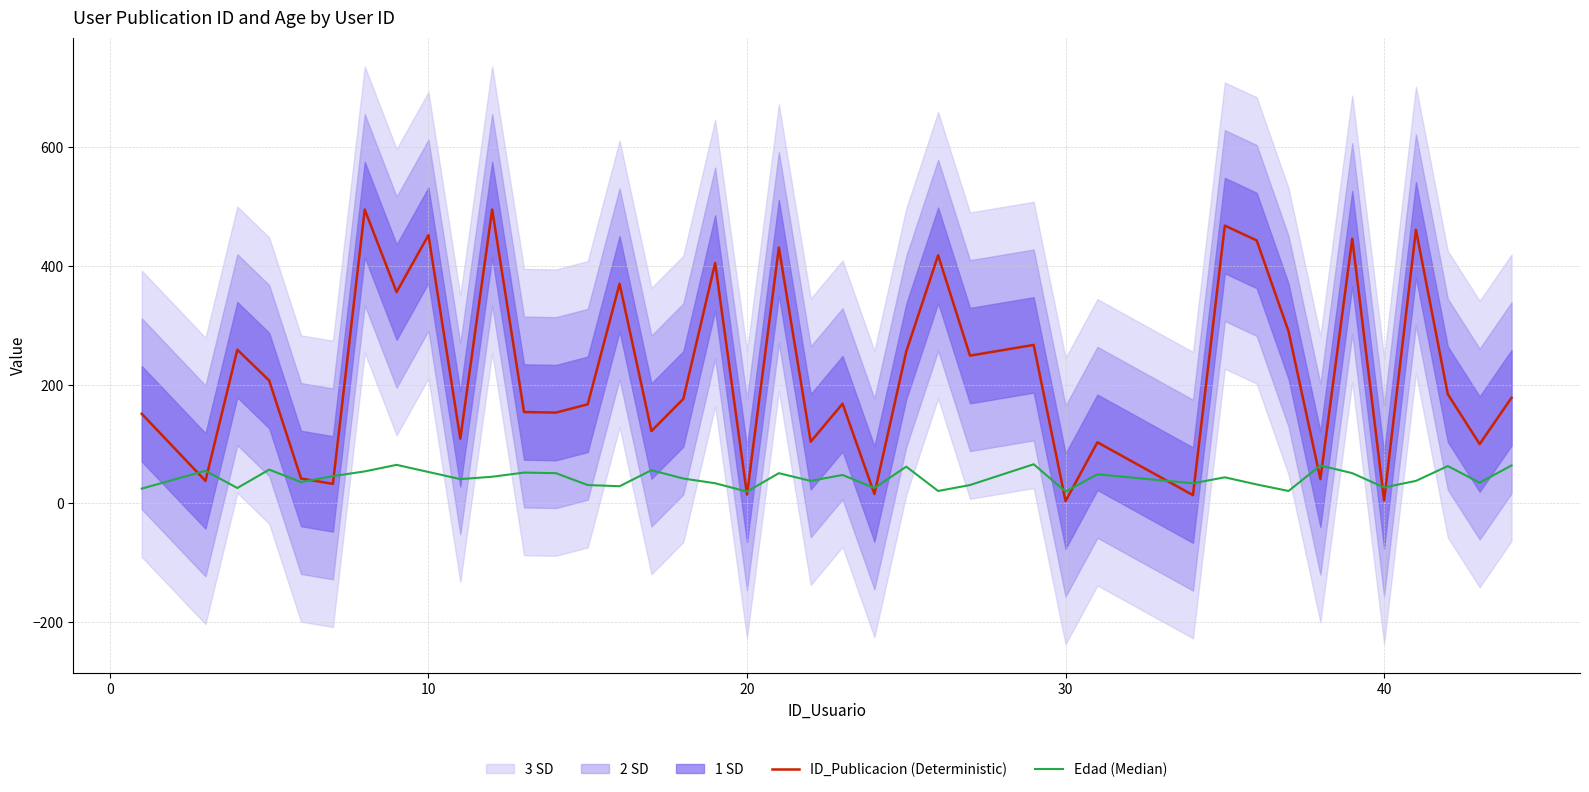

Which series has the largest total across all categories?

ID_Publicacion (Deterministic)